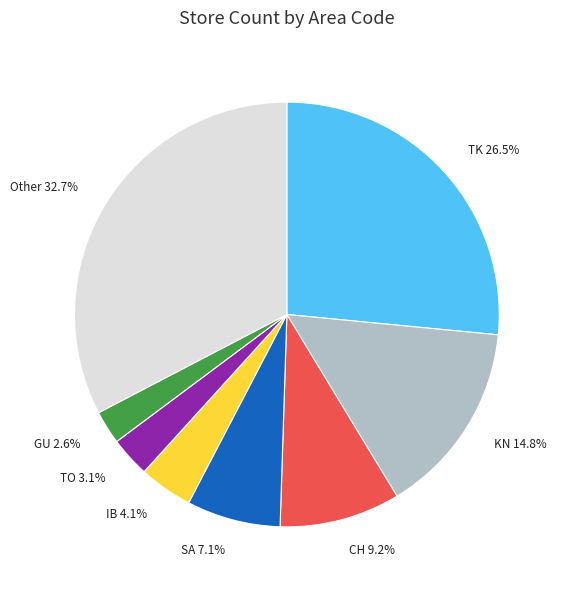

Approximately how many times larger is the value at TO compared to SA?

0.4